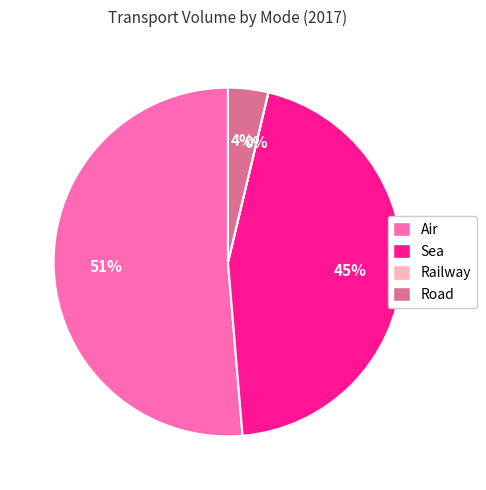

To the nearest percent, what is the average slice percentage?

25%